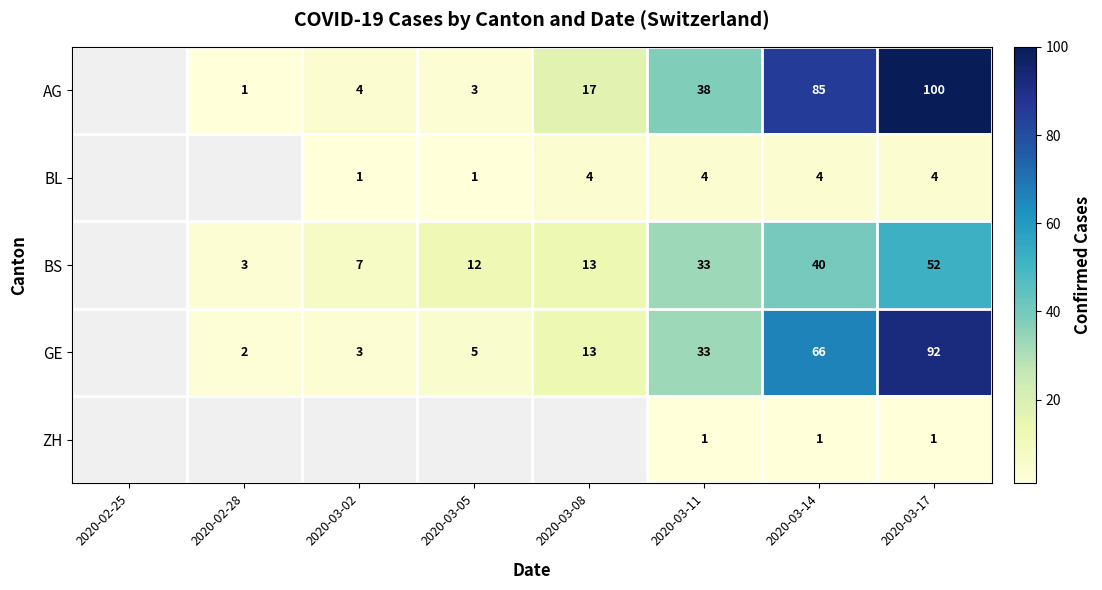

What is the difference between the highest and lowest values at 2020-03-14?

84